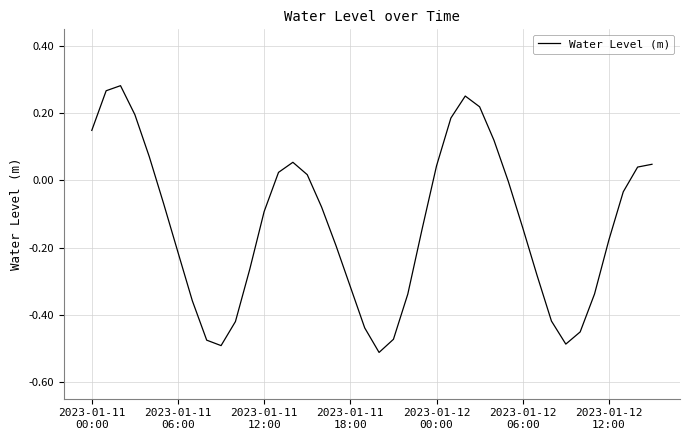

What is the difference between the maximum and minimum values?

0.8